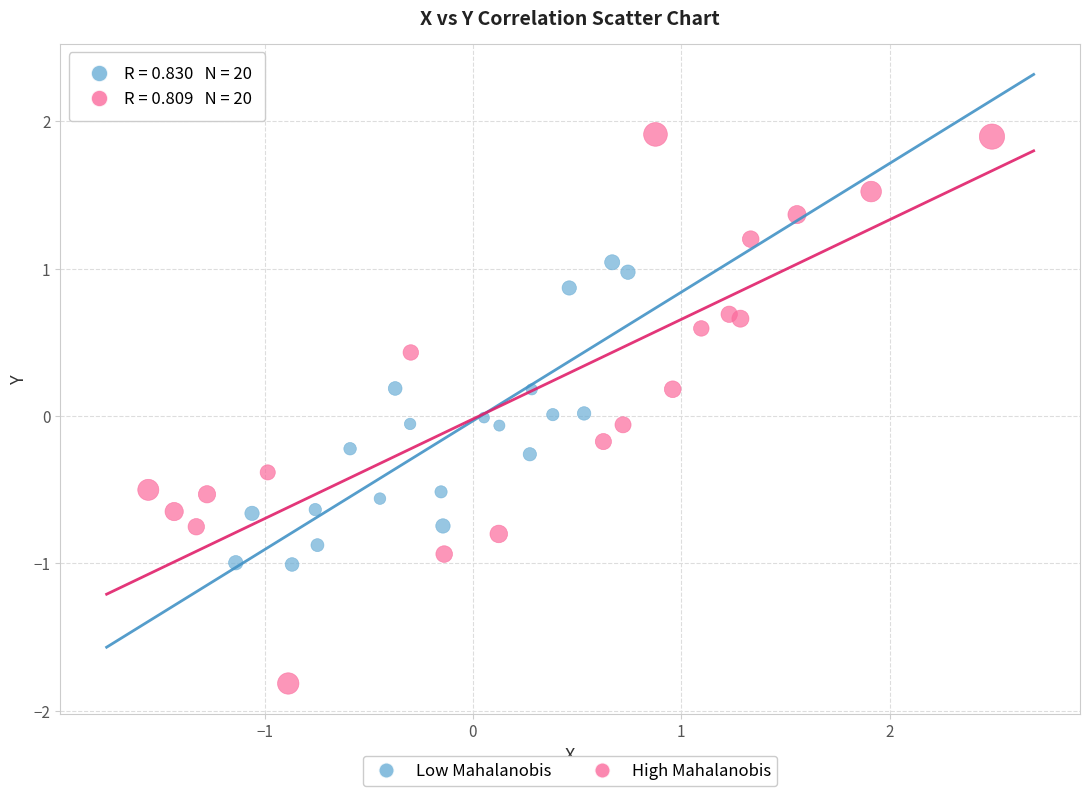

What are all the series names shown in the legend?

Low Mahalanobis, High Mahalanobis